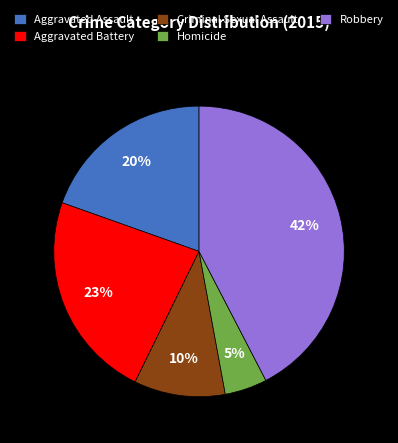

Rank the categories by value from highest to lowest.

Robbery, Aggravated Battery, Aggravated Assault, Criminal Sexual Assault, Homicide